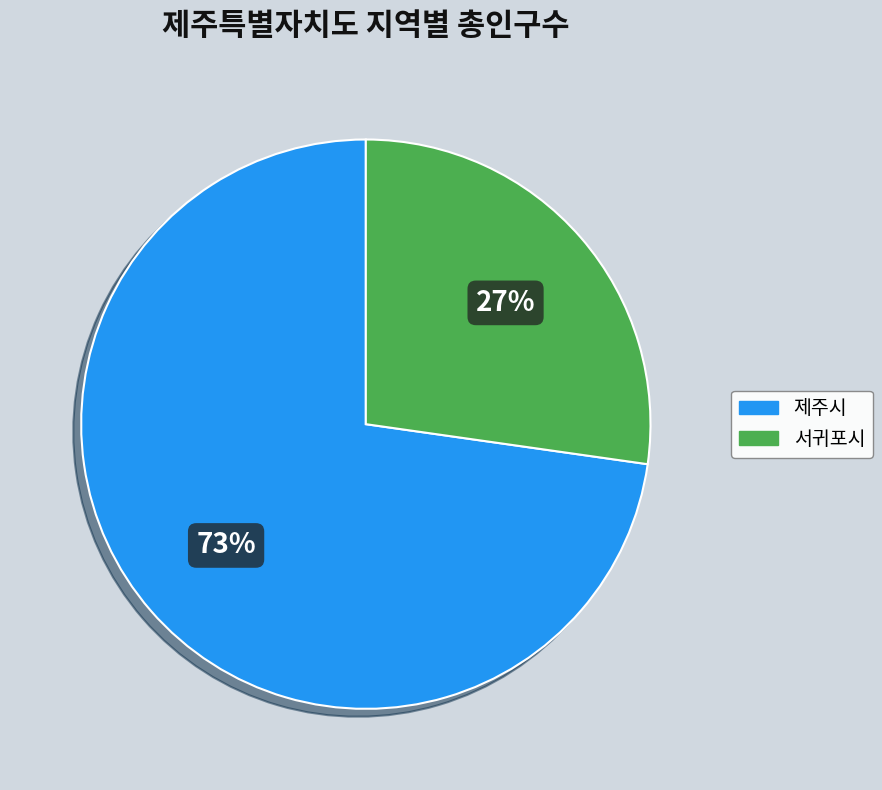

True or false: 제주시 accounts for 73% of the total.

True